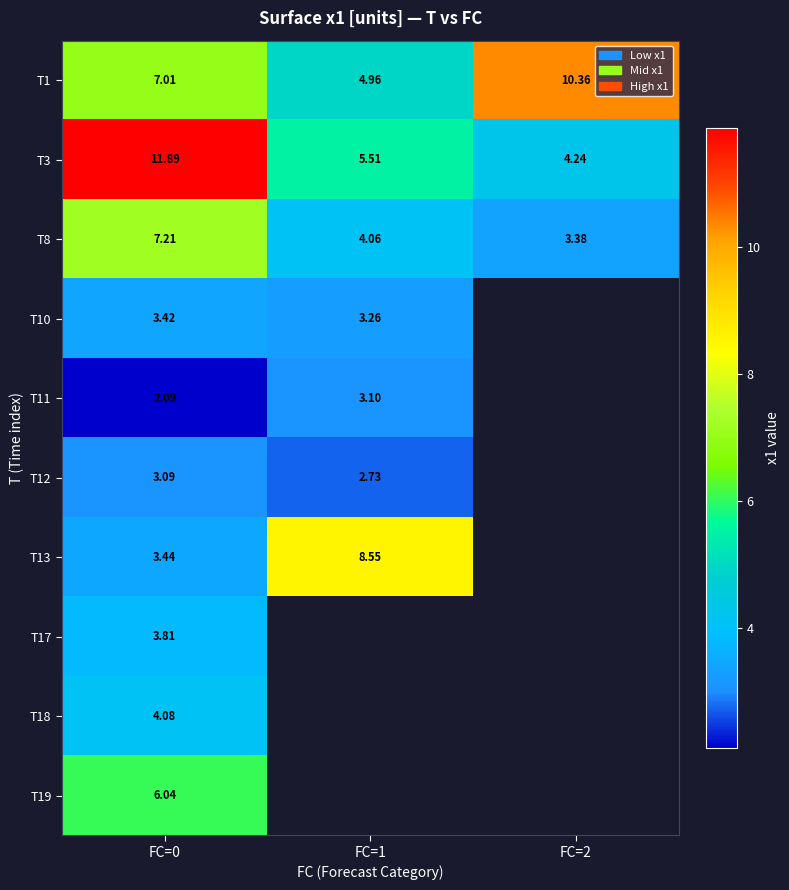

Which category has the highest value in the T8 series?

FC=0